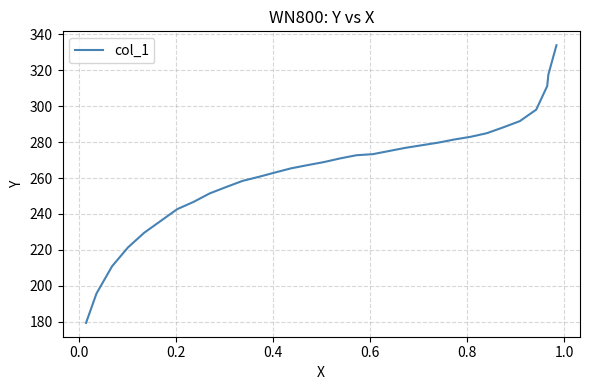

Count the number of categories in the chart.

32